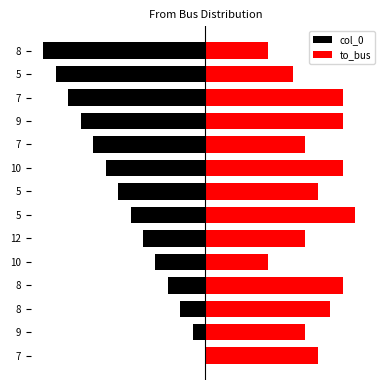

Is it true that col_0 equals -12 at 10?

False